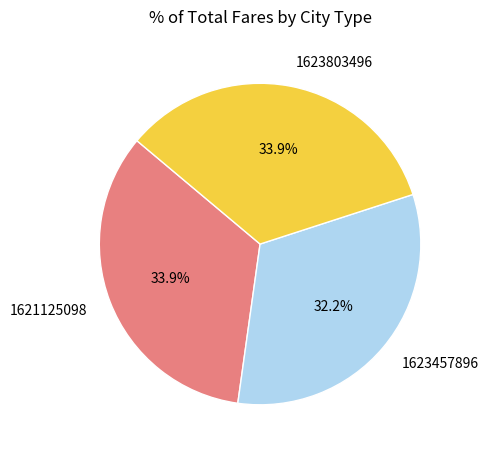

Do 1621125098 and 1623803496 together represent more than half of the pie?

Yes